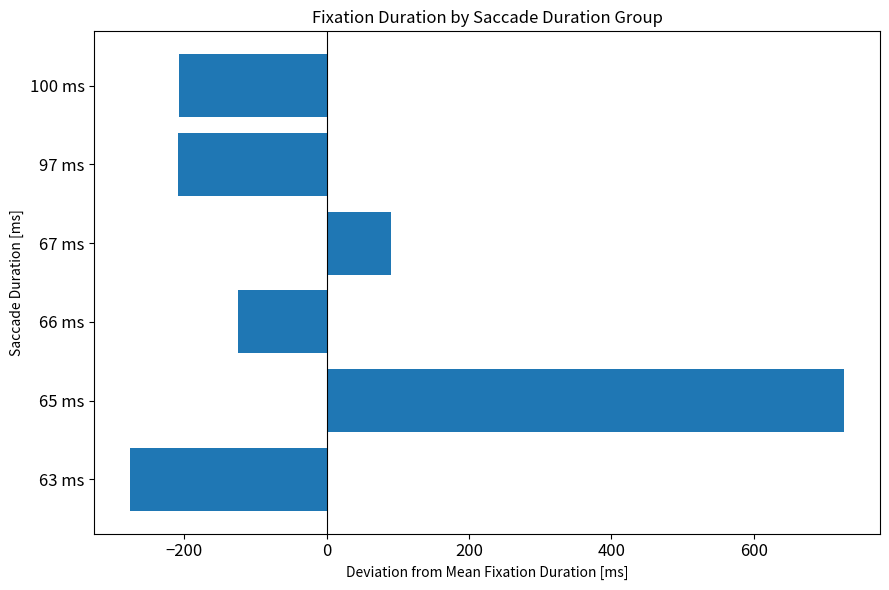

What is the difference between the maximum and second lowest values?

936.0